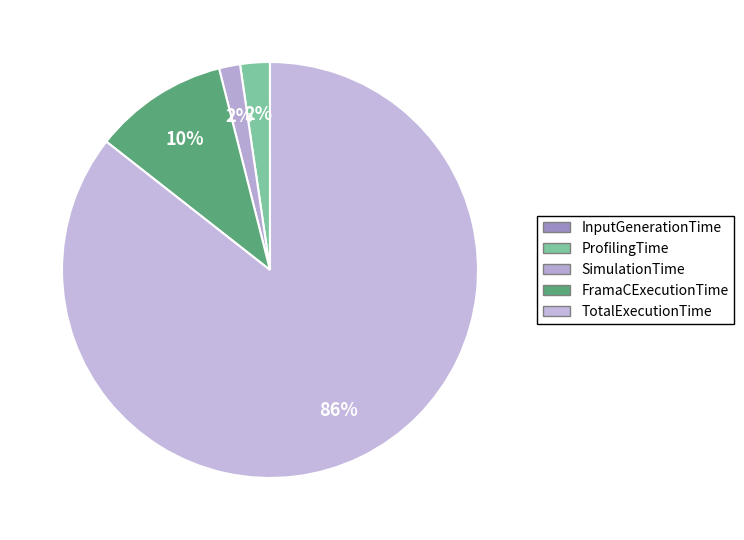

How many segments does this pie chart have?

5